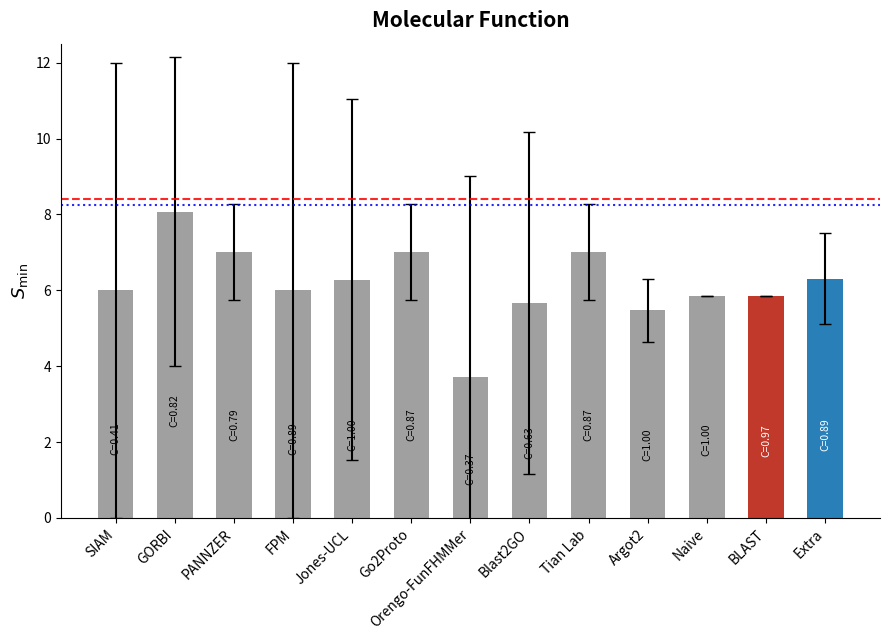

What is the approximate value at Jones-UCL?

6.3